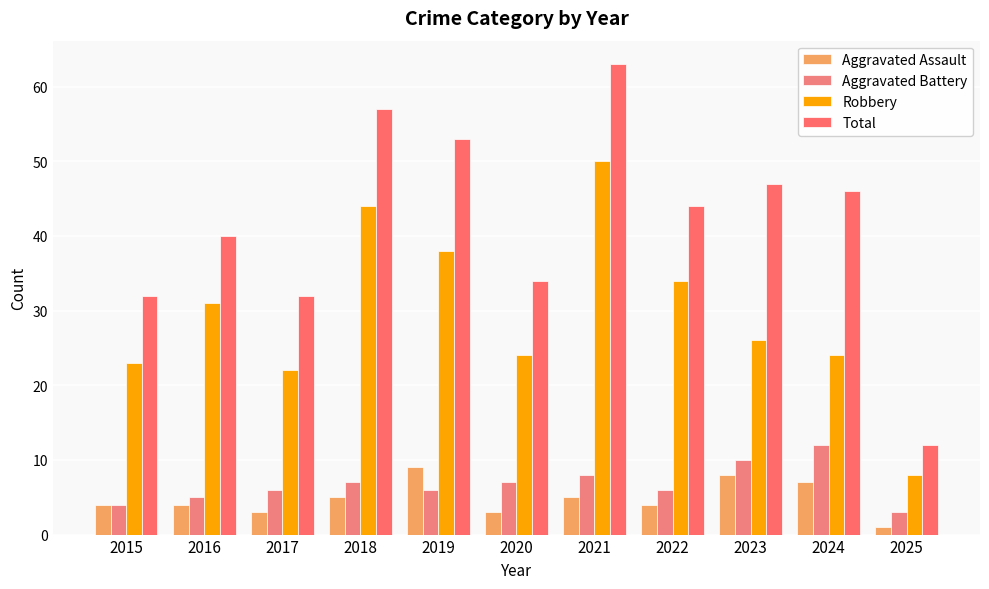

How many categories are shown in the chart?

11